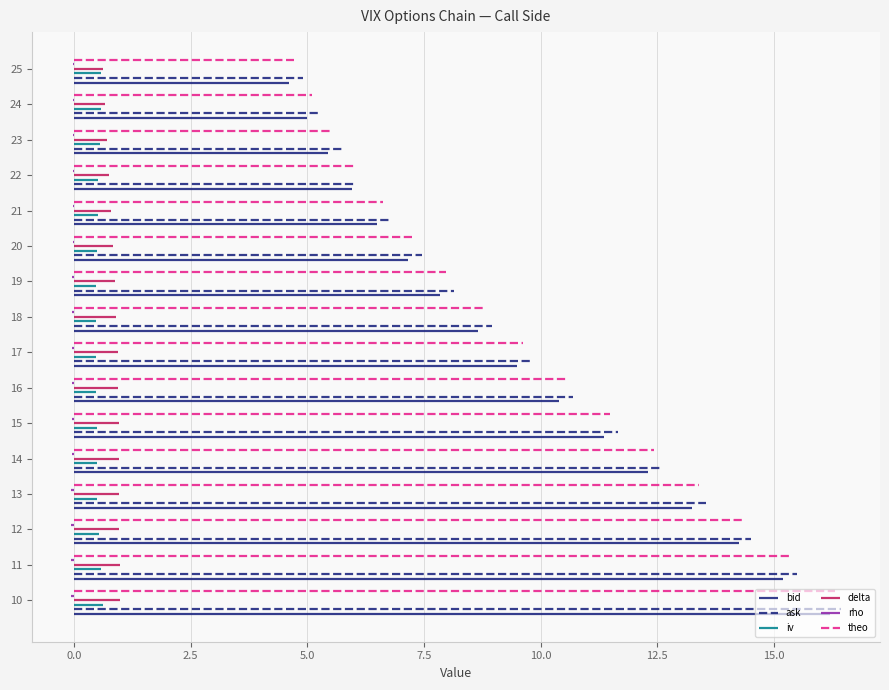

Which series has the largest range (max minus min)?

bid